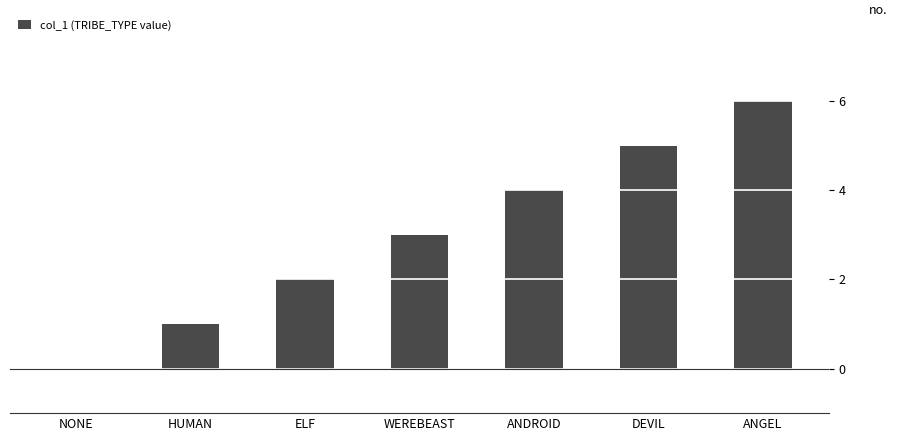

What is the maximum value shown in the chart?

6